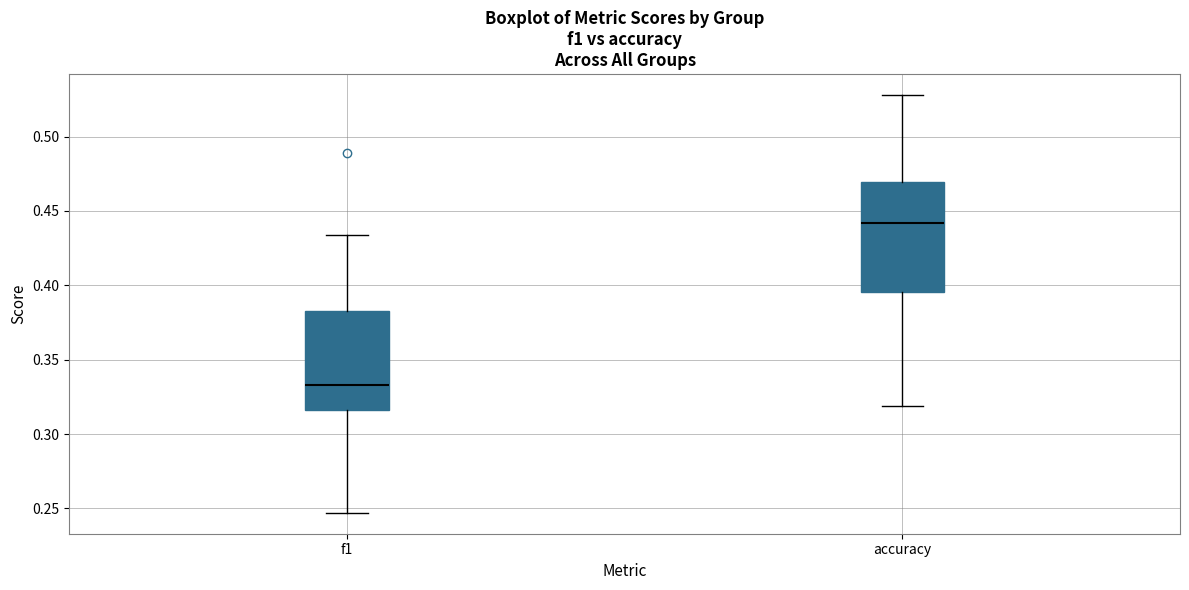

Which box has the highest median line?

accuracy